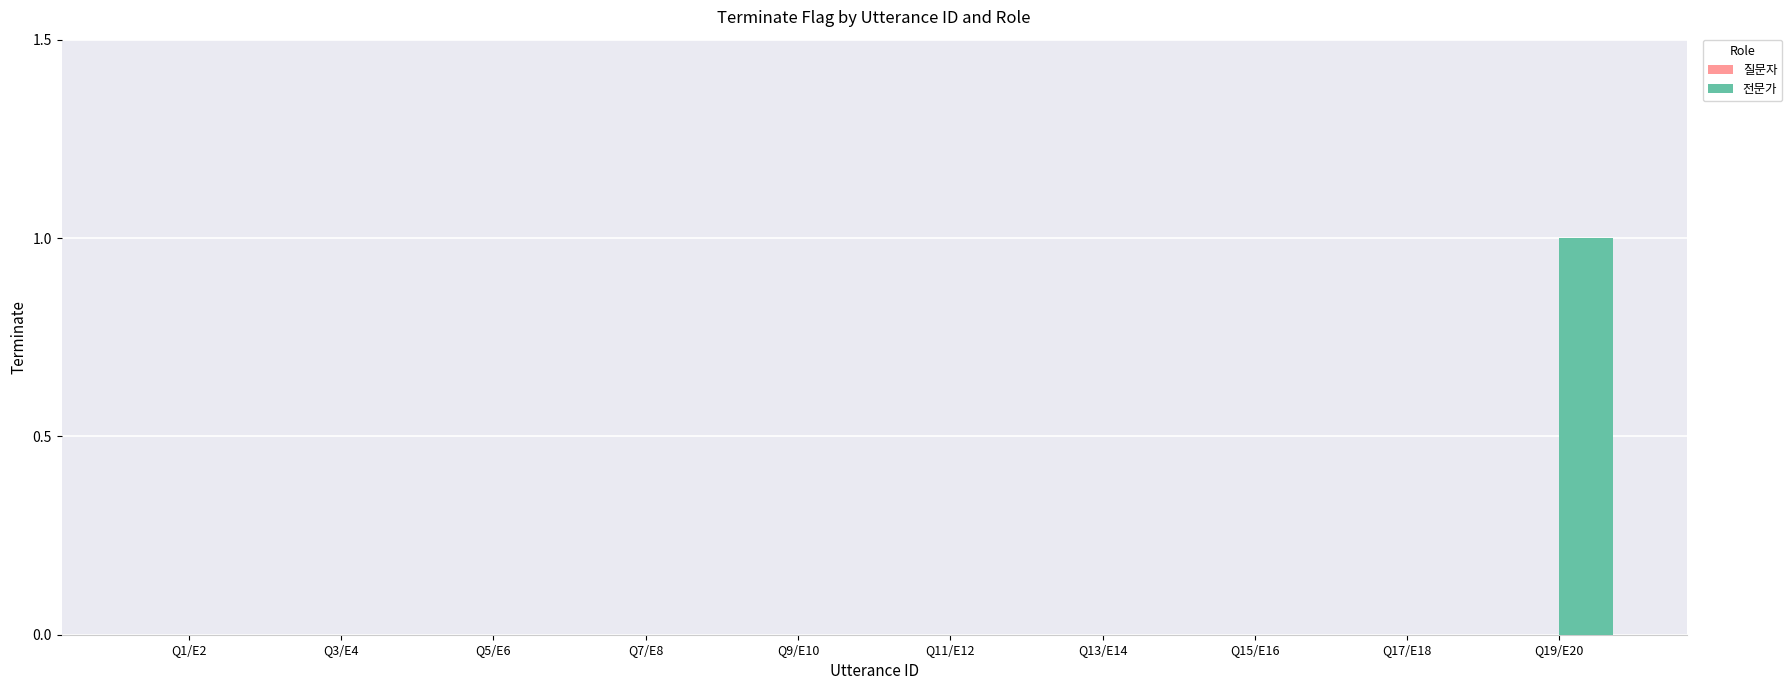

Between Q17/E18 and Q19/E20, which is larger?

Q19/E20